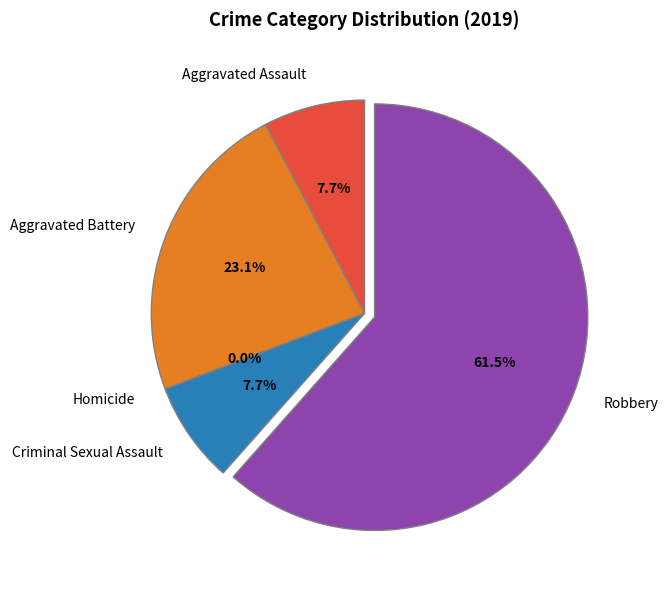

To the nearest percent, what is the difference between the largest and smallest slice percentages?

62%